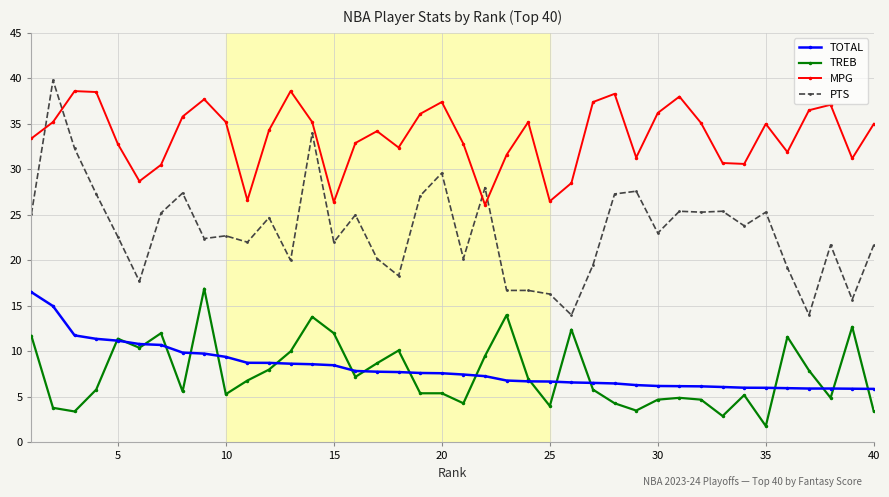

What are all the series names shown in the legend?

TOTAL, TREB, MPG, PTS